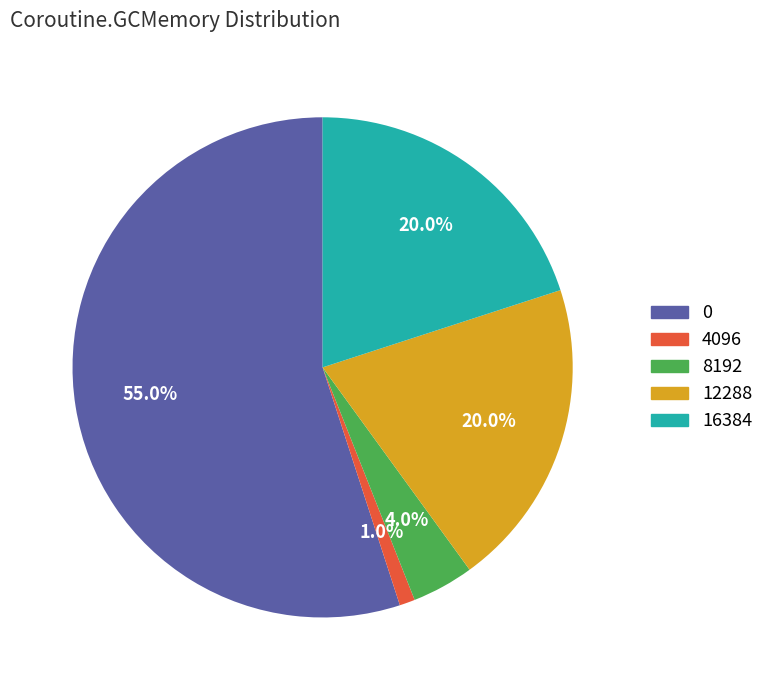

How many segments does this pie chart have?

5